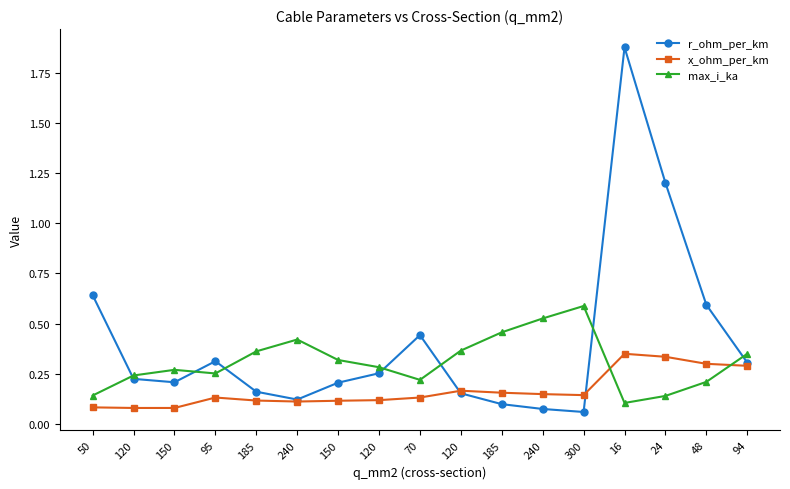

In max_i_ka, how many points are lower than both neighbors (excluding endpoints)?

3